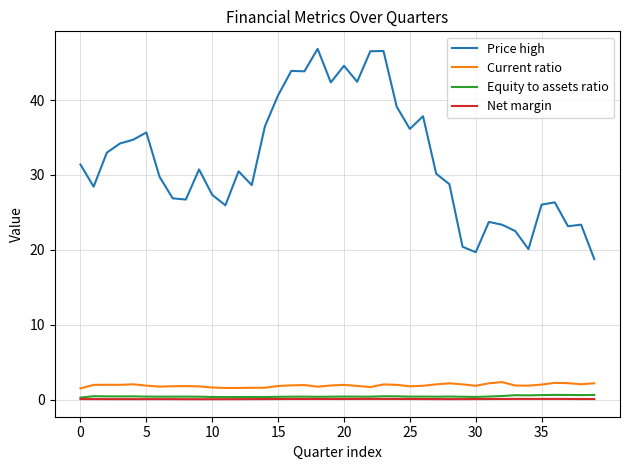

Is this an area chart (filled region under the line)?

No